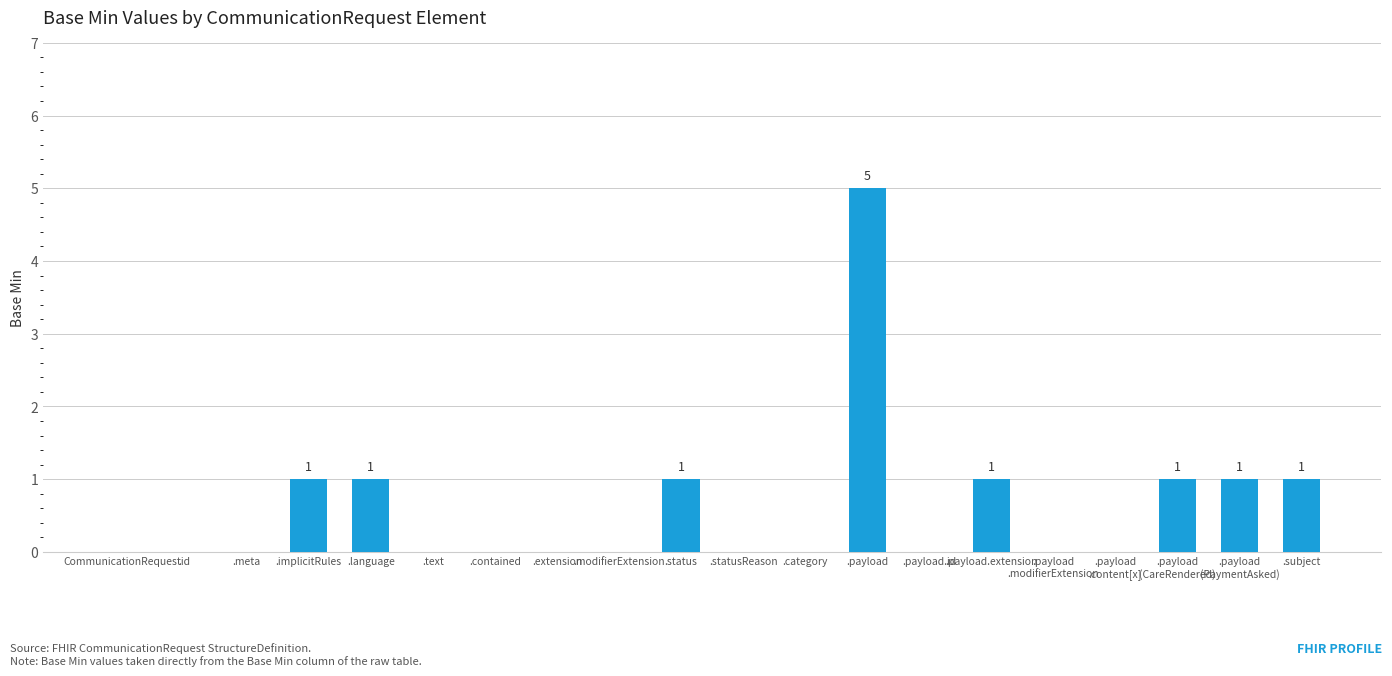

The chart shows a value of 5 at .payload. True or false?

True